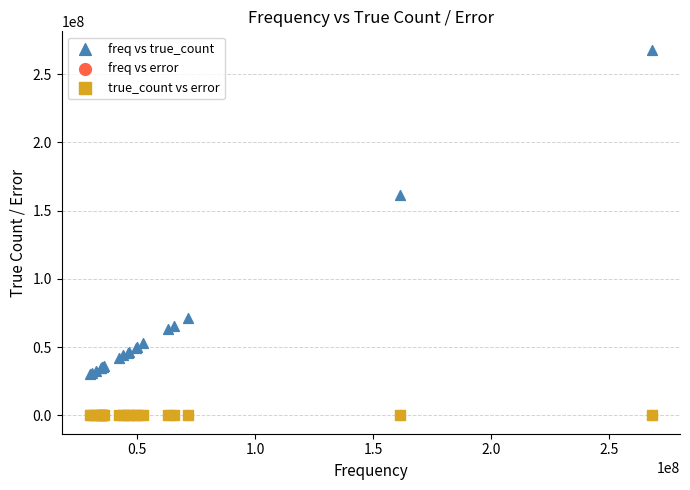

What are all the series names shown in the legend?

freq vs true_count, freq vs error, true_count vs error